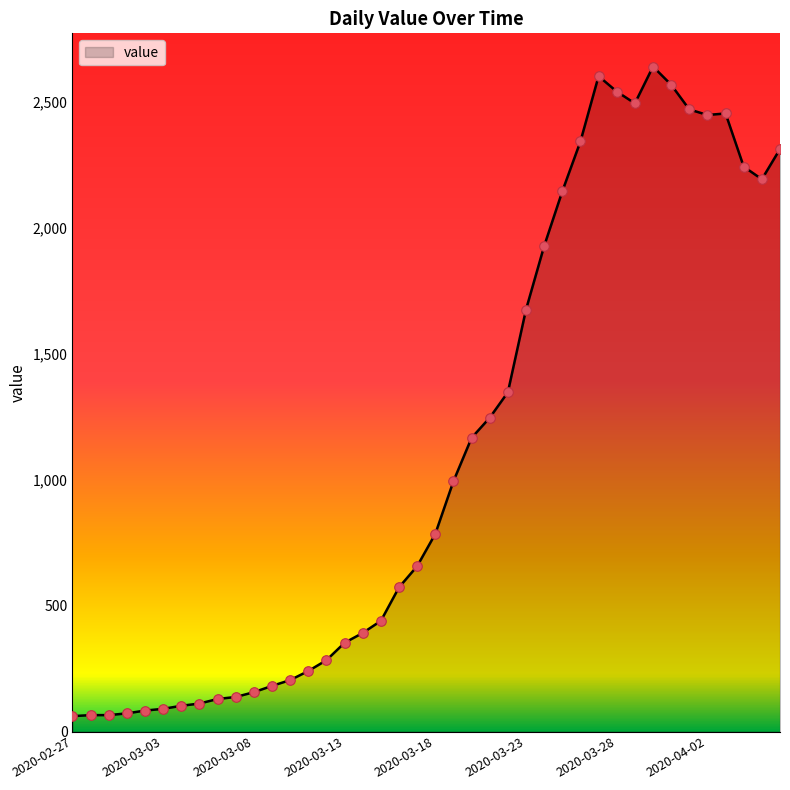

What is the difference between the maximum and minimum values?

2577